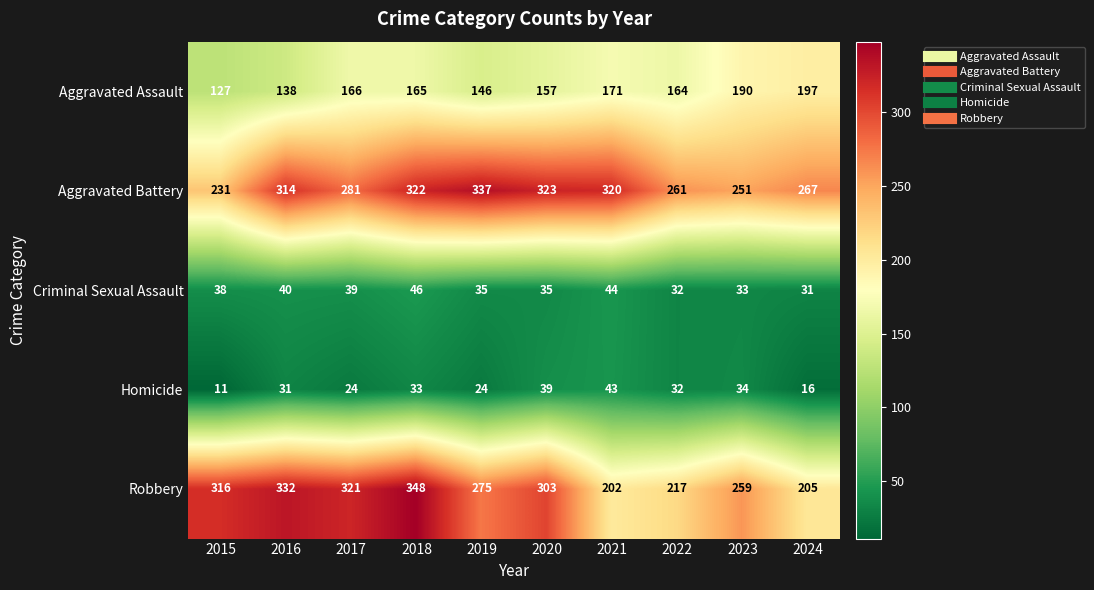

At 2016, list the series in order from largest to smallest.

Robbery, Aggravated Battery, Aggravated Assault, Criminal Sexual Assault, Homicide